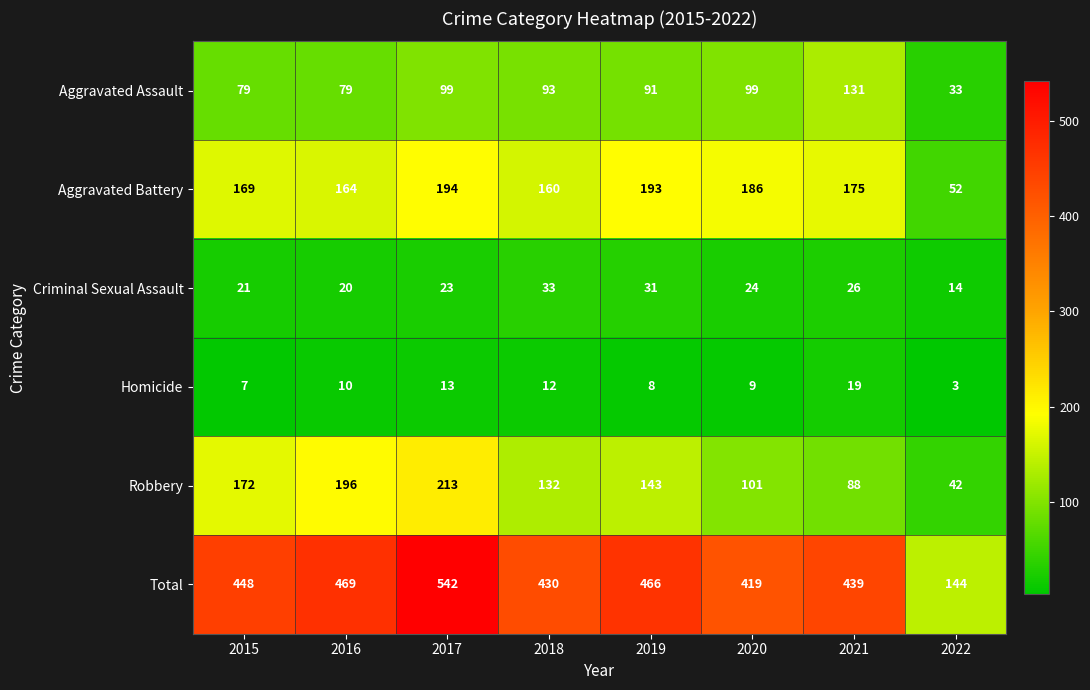

The value of Robbery at 2015 is 172. True or false?

True